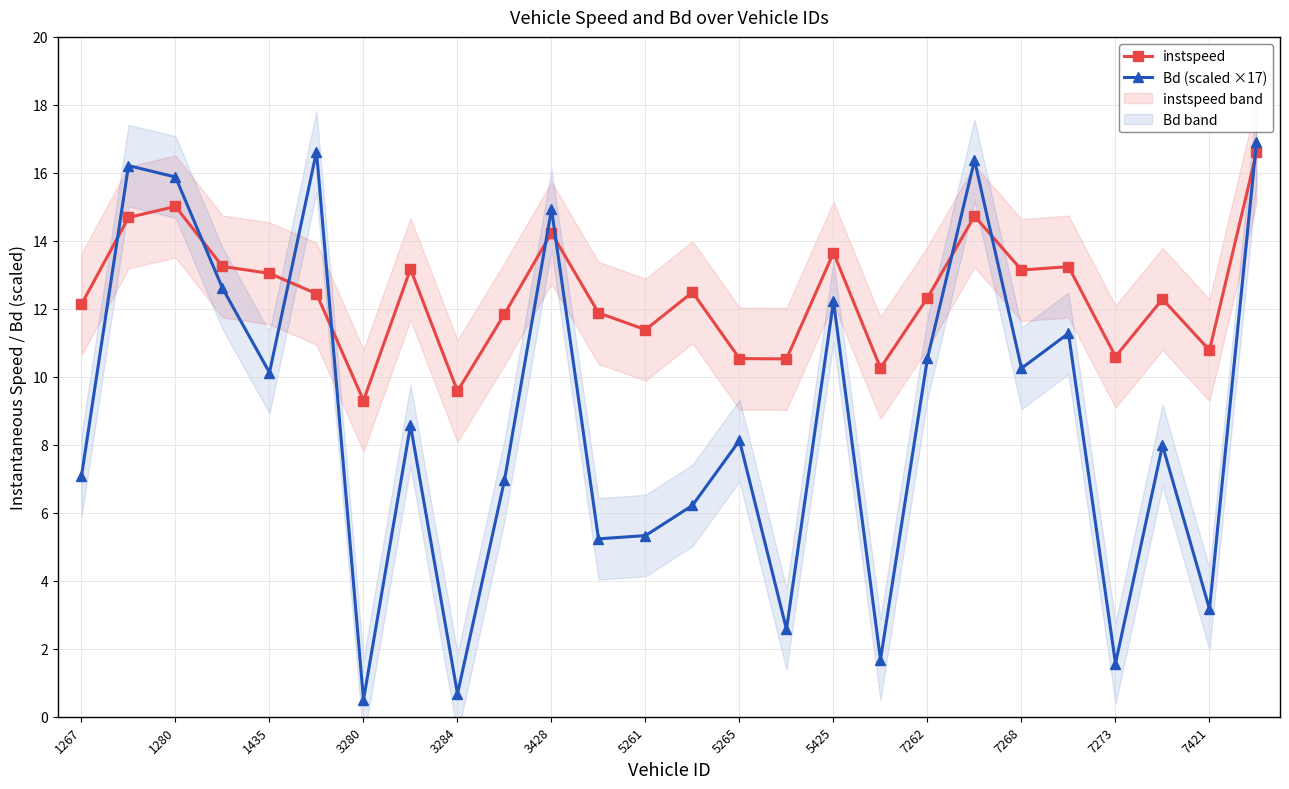

At which category is the sum across all series the highest?

25